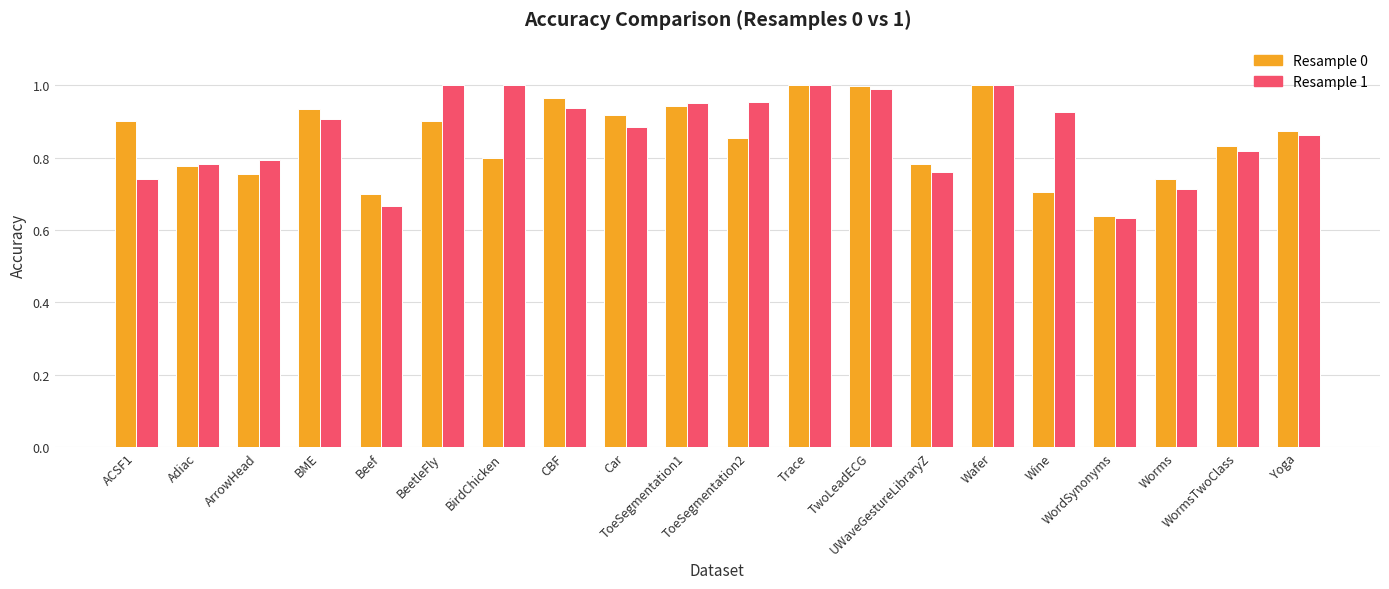

Which label corresponds to the largest value in the chart?

Trace